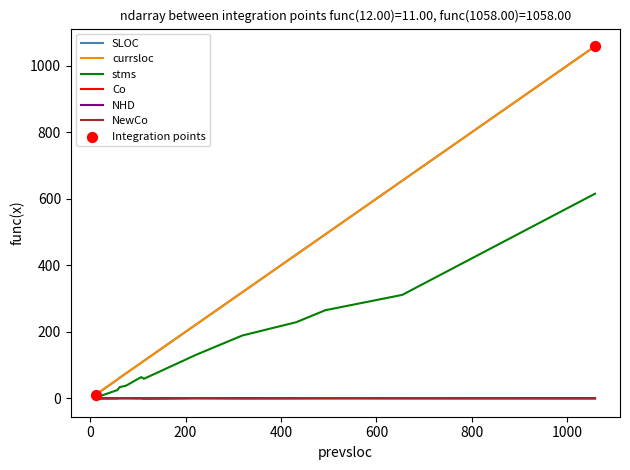

At how many categories does at least one series exceed 324?

4